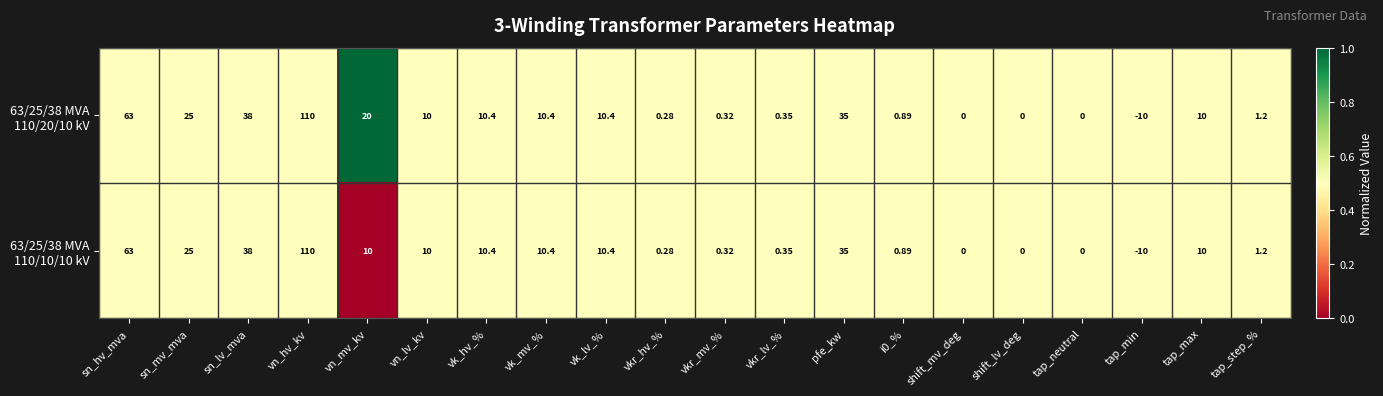

Which label corresponds to the smallest value in the chart?

tap_min